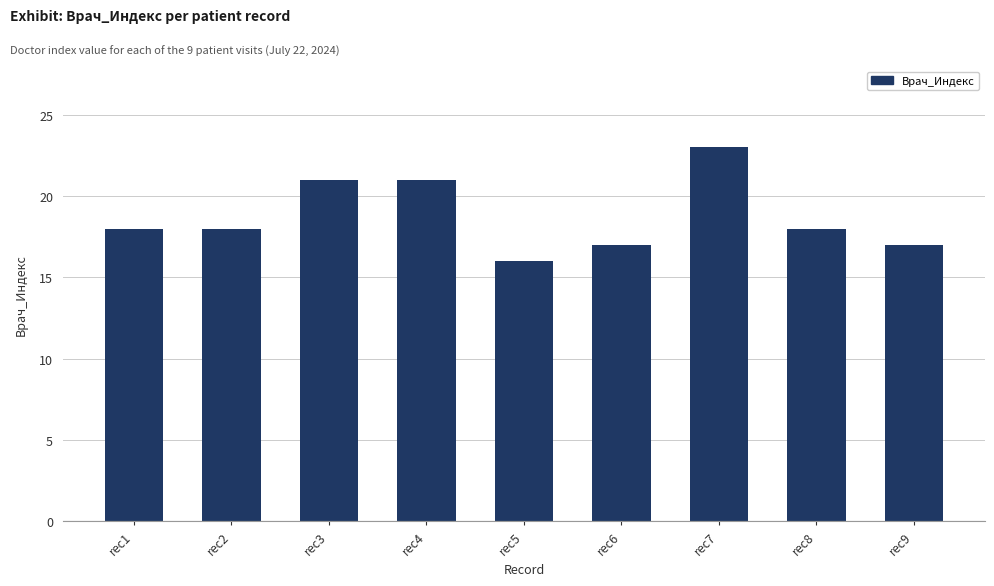

What is the average value?

19